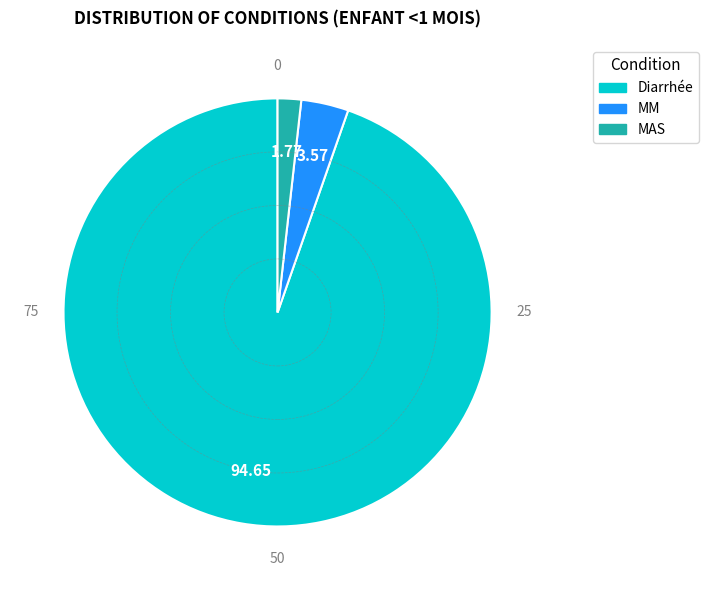

Which category has the smallest portion of the pie?

MAS